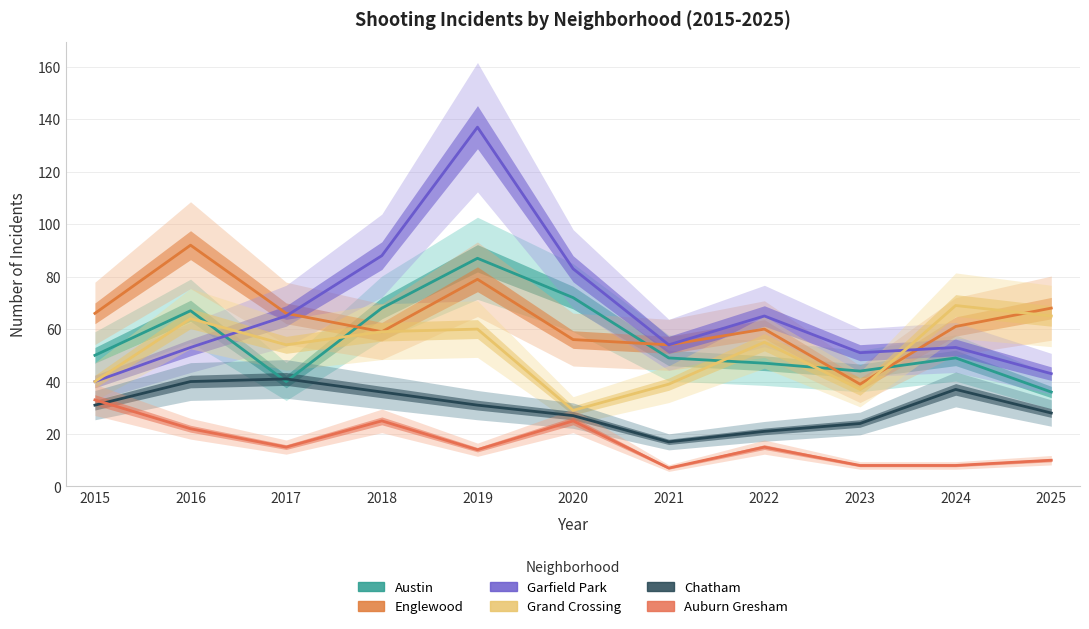

At 2024, list the series in order from largest to smallest.

Grand Crossing, Englewood, Garfield Park, Austin, Chatham, Auburn Gresham